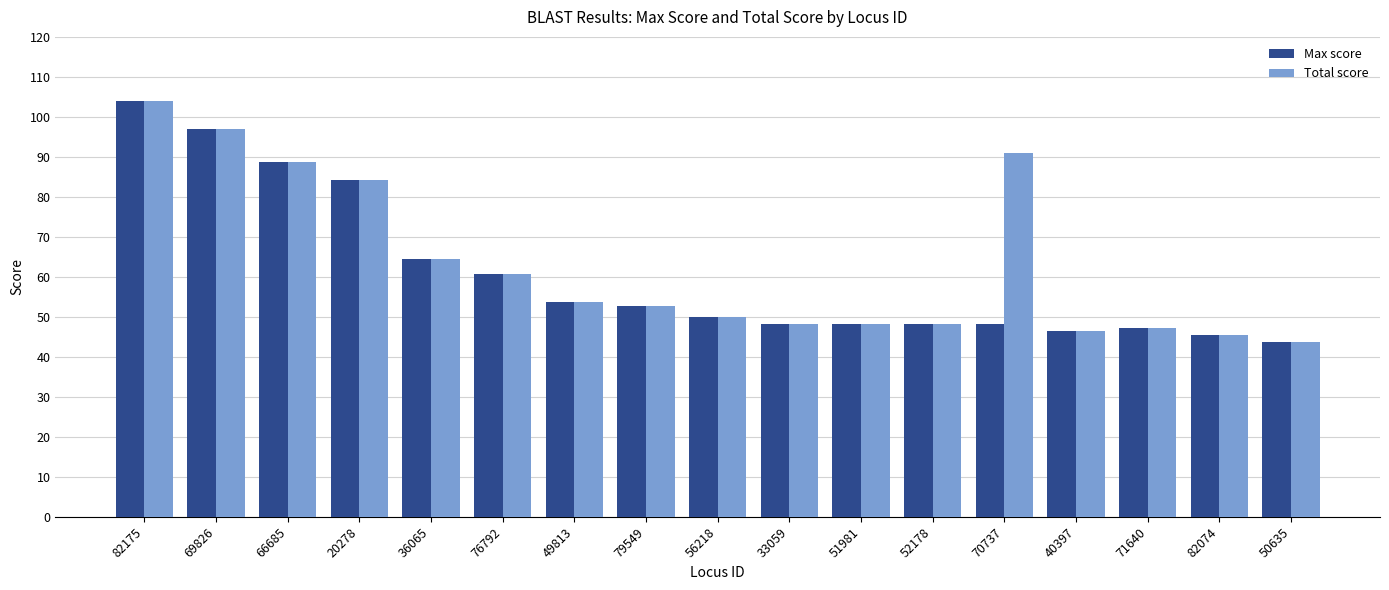

At which label does Max score reach its peak?

82175